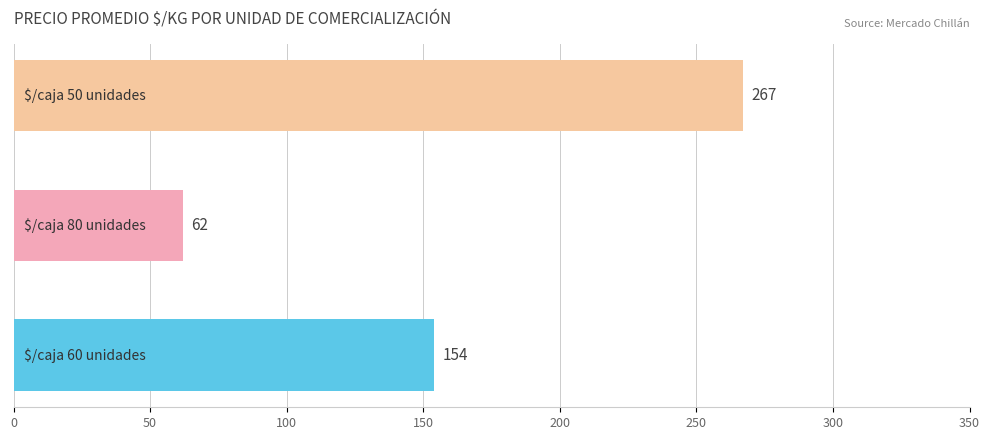

What is the minimum value shown in the chart?

62